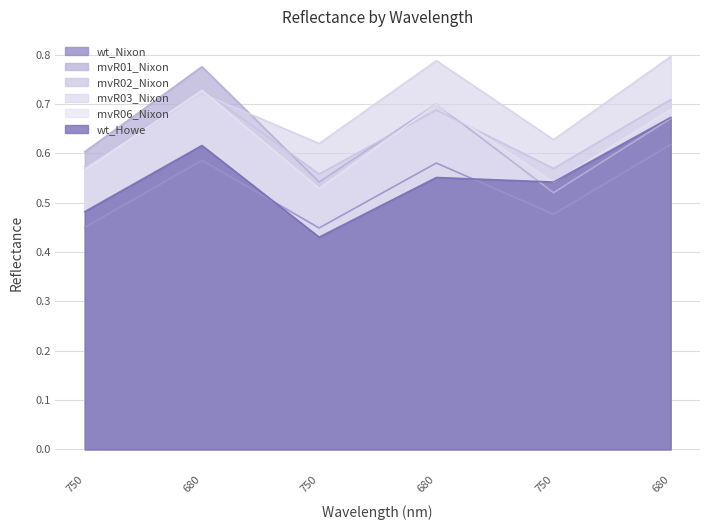

How many lines are shown in the chart?

6